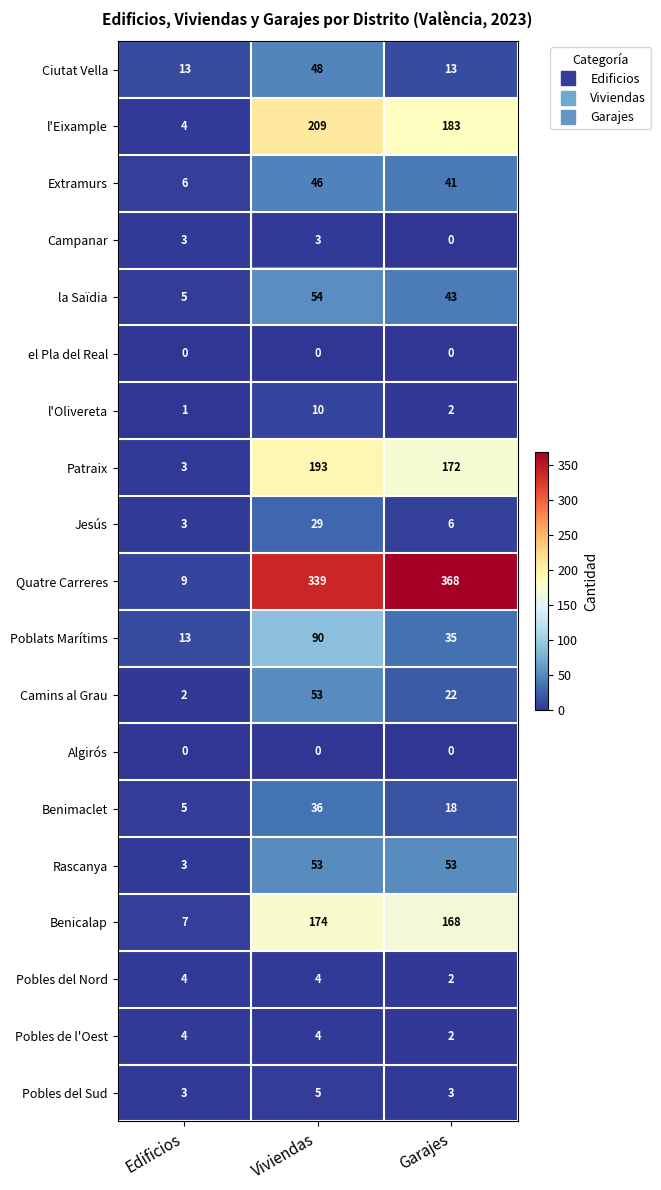

What is the difference between the second highest and minimum values in the Benicalap series?

161